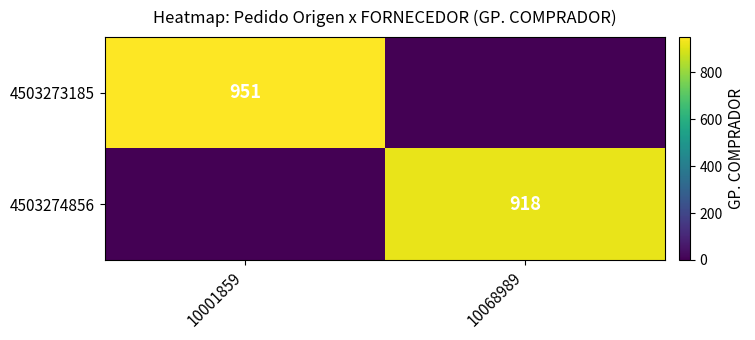

True or false: 4503274856 has a value of 1604 at 10068989.

False